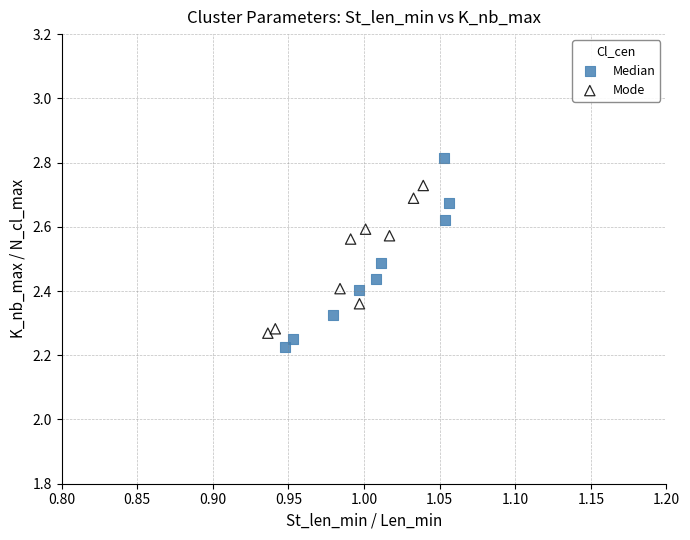

What are all the series names shown in the legend?

Median, Mode